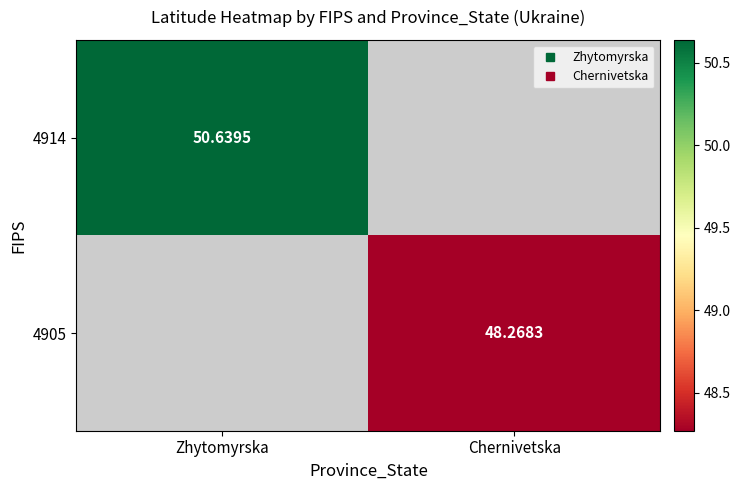

Rank the categories by 4914 value from lowest to highest.

Zhytomyrskа, Chernivetska